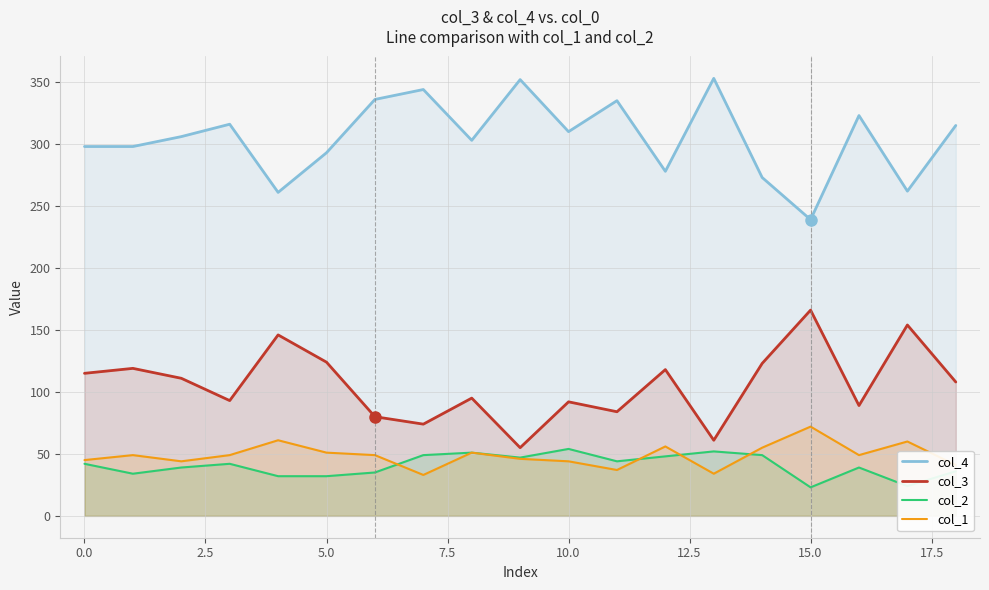

What are all the series names shown in the legend?

col_4, col_3, col_2, col_1